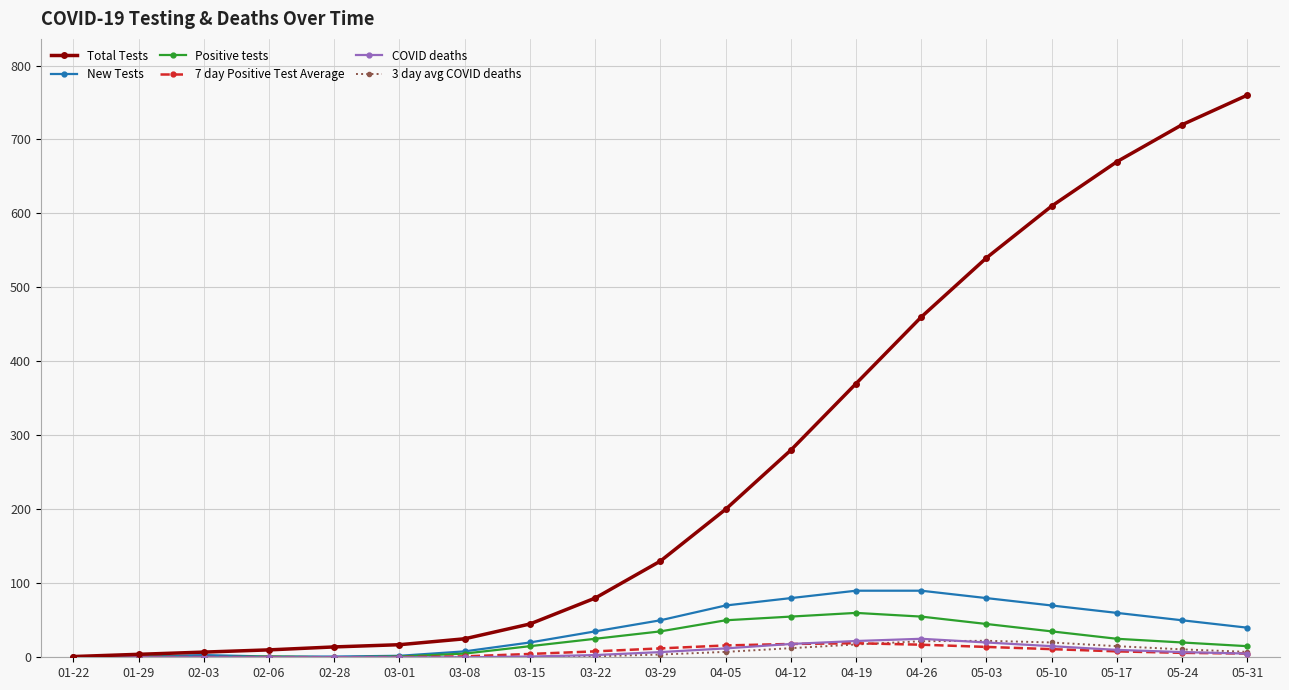

Which series has the widest spread of values?

Total Tests